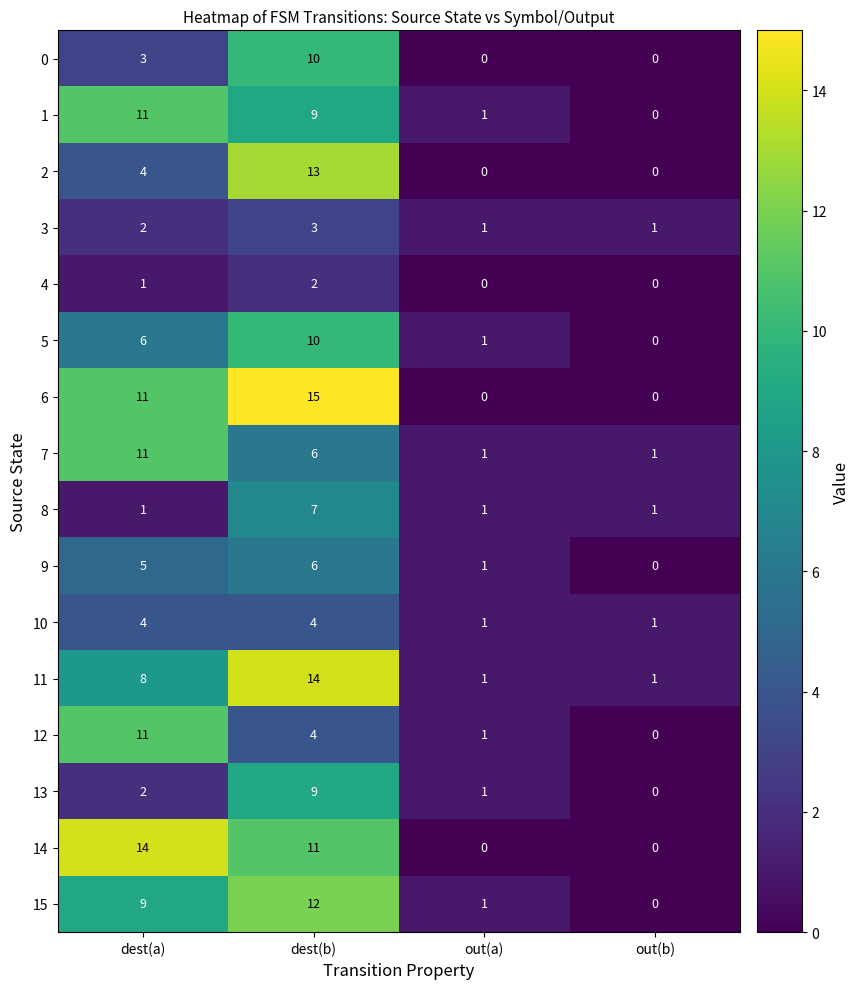

What is the average value of the 0 series?

3